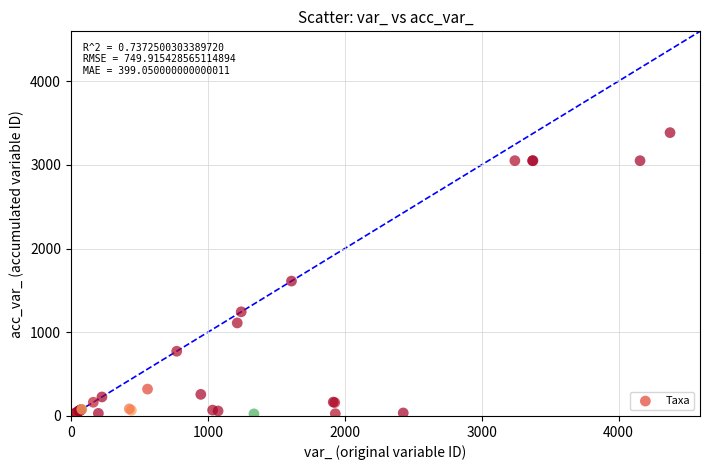

What Y value in the scatter plot is closest to 1694?

1611